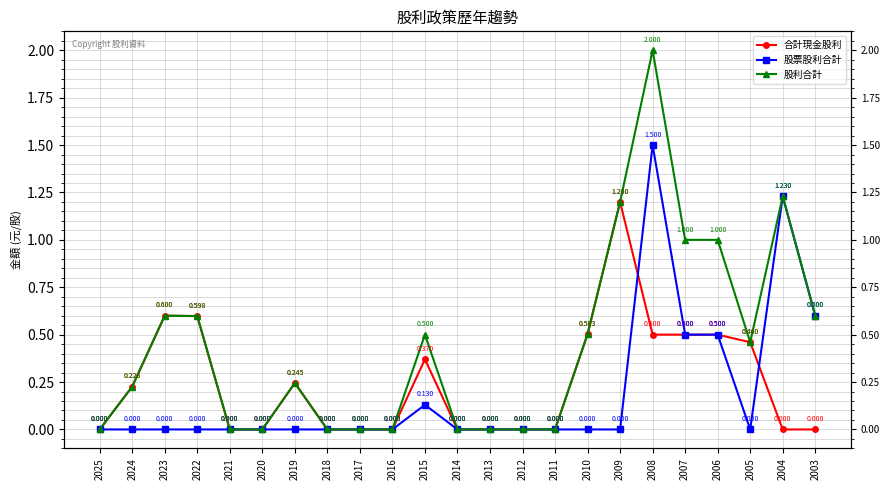

At 2006, list the series in order from largest to smallest.

股利合計, 合計現金股利, 股票股利合計